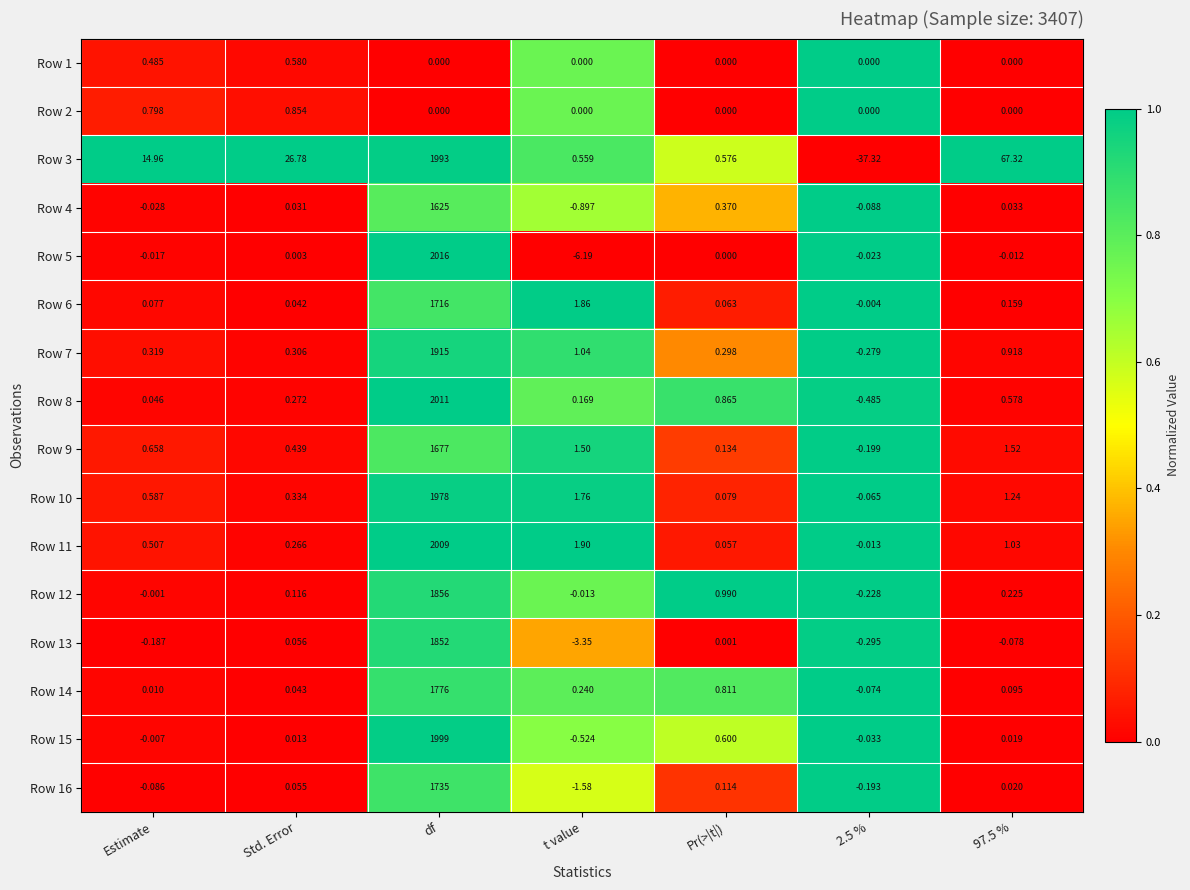

At which label is Row 7 closest to 957?

t value